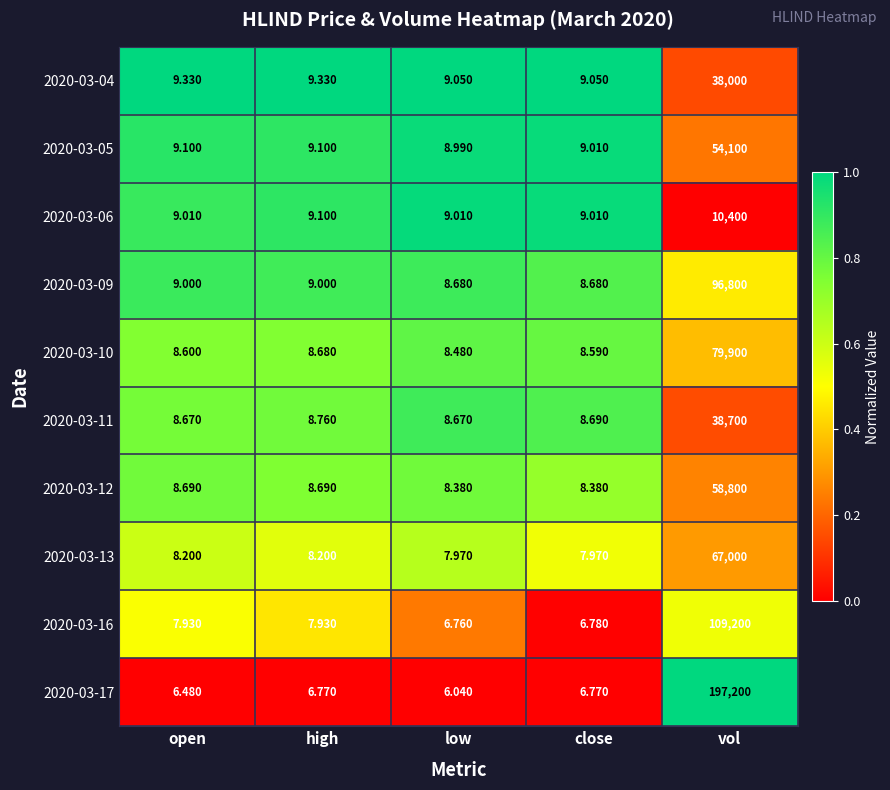

Rank the series at low from lowest to highest value.

2020-03-17, 2020-03-16, 2020-03-13, 2020-03-12, 2020-03-10, 2020-03-11, 2020-03-09, 2020-03-05, 2020-03-06, 2020-03-04